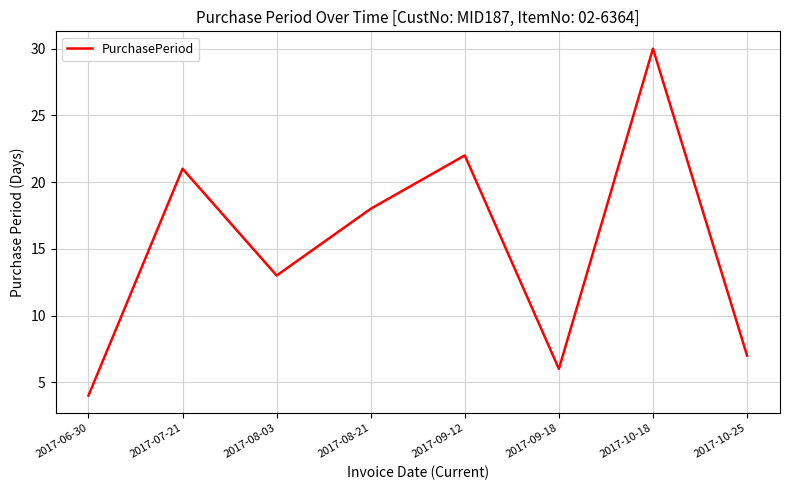

Between 2017-06-30 and 2017-09-12, which is larger?

2017-09-12